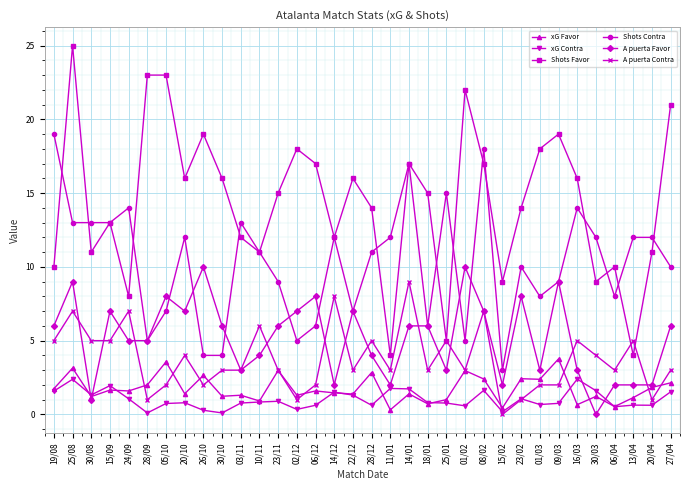

What is the difference between the maximum and minimum values in the A puerta Contra series?

9.0